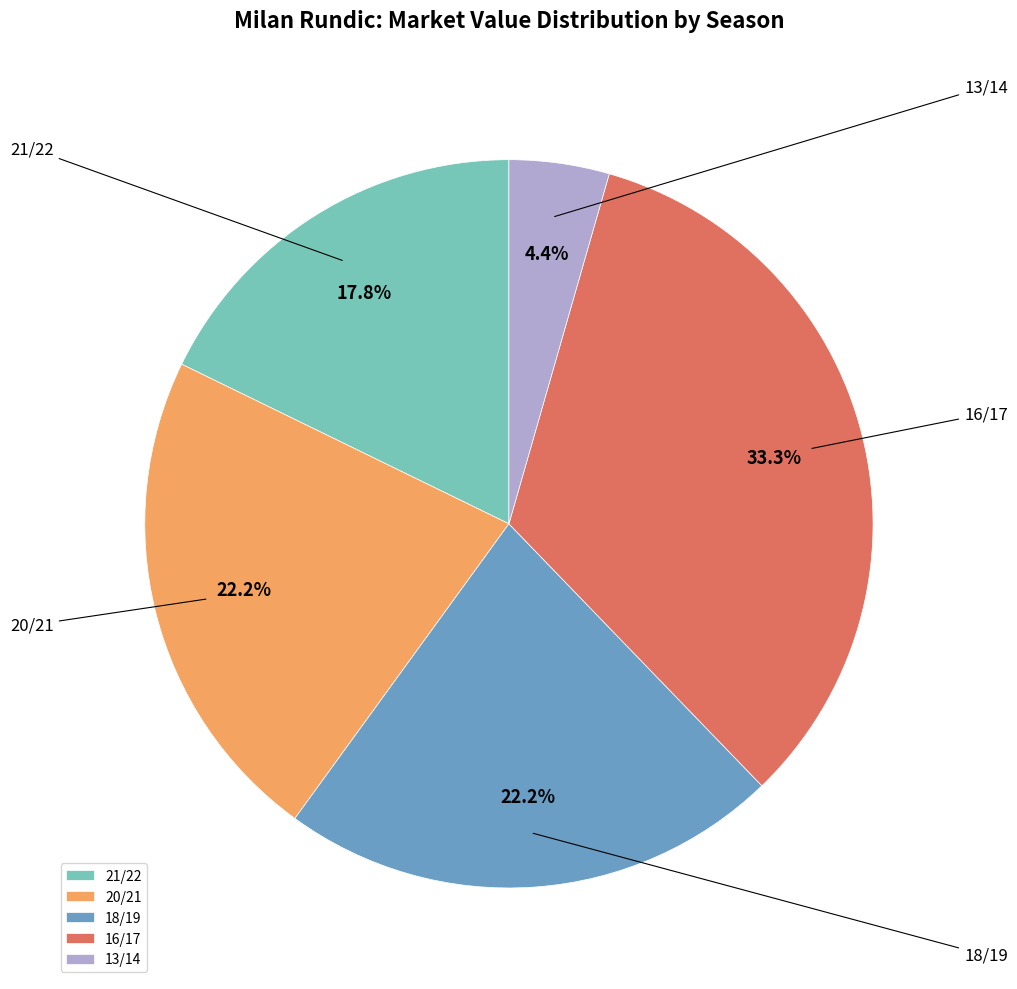

What percentage is NOT represented by 20/21?

77.8%